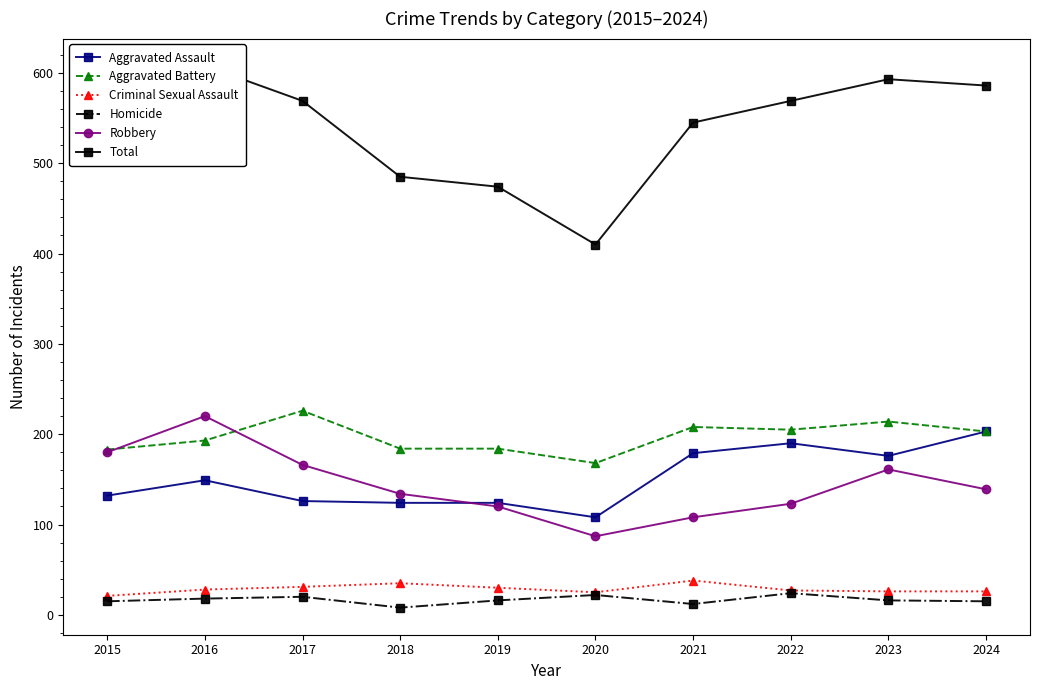

The Aggravated Assault series shows 132 at 2015. True or false?

True